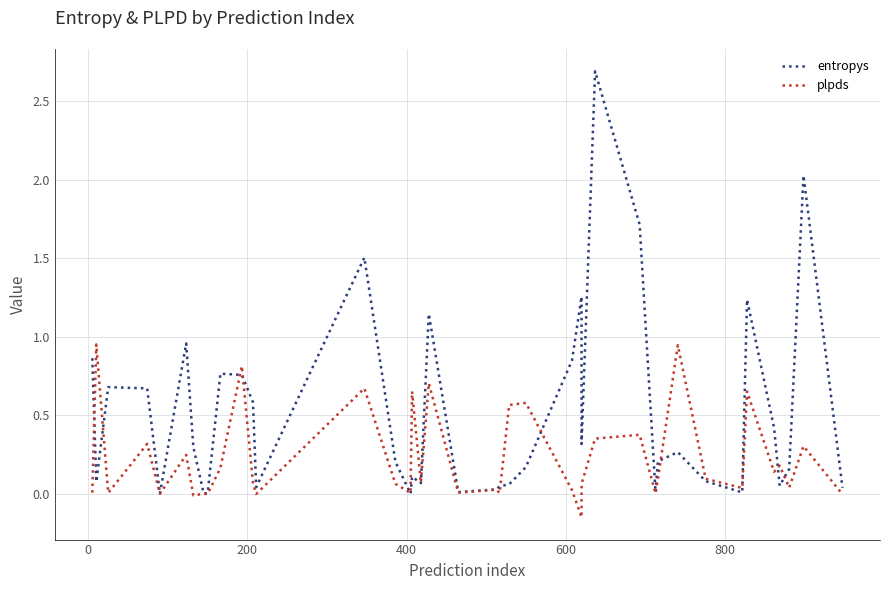

Rank the series by their maximum value, from highest to lowest.

entropys, plpds